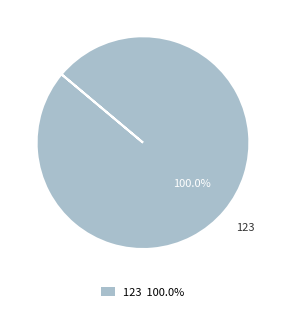

How many slices are in this pie chart?

1